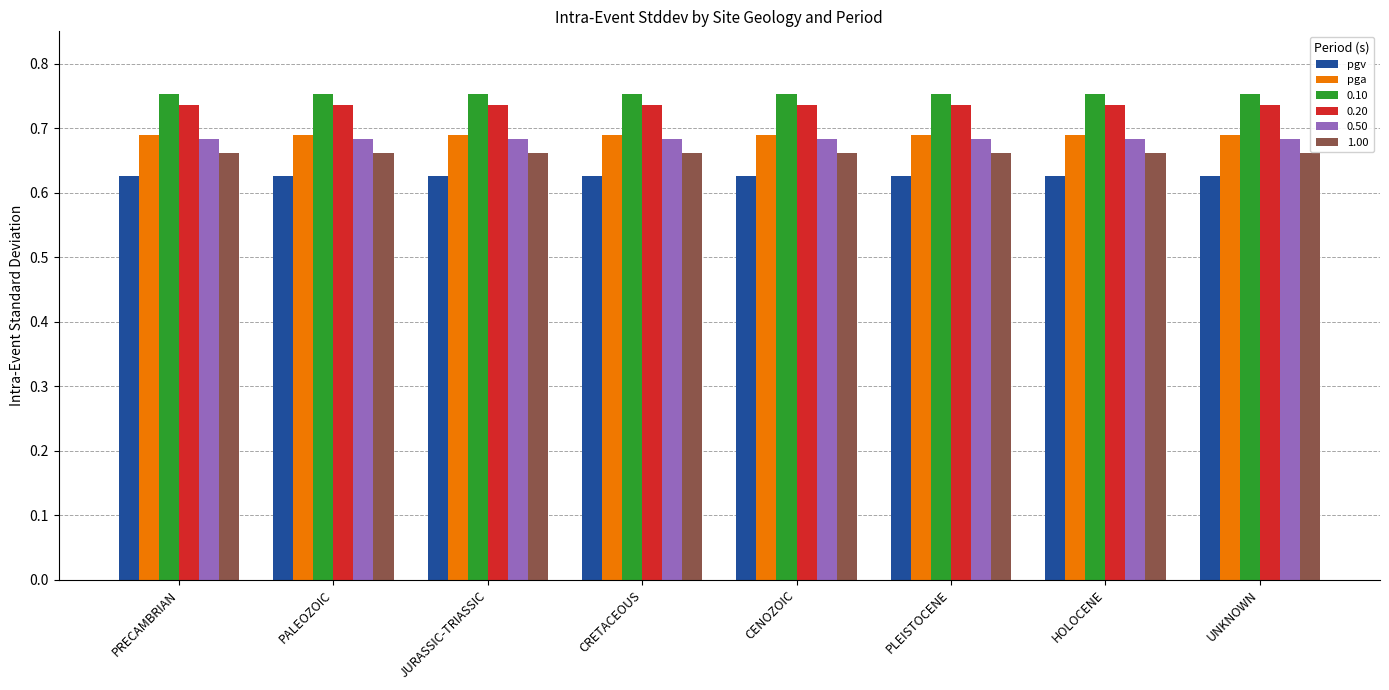

At PLEISTOCENE, list the series in order from smallest to largest.

pgv, 1.00, 0.50, pga, 0.20, 0.10